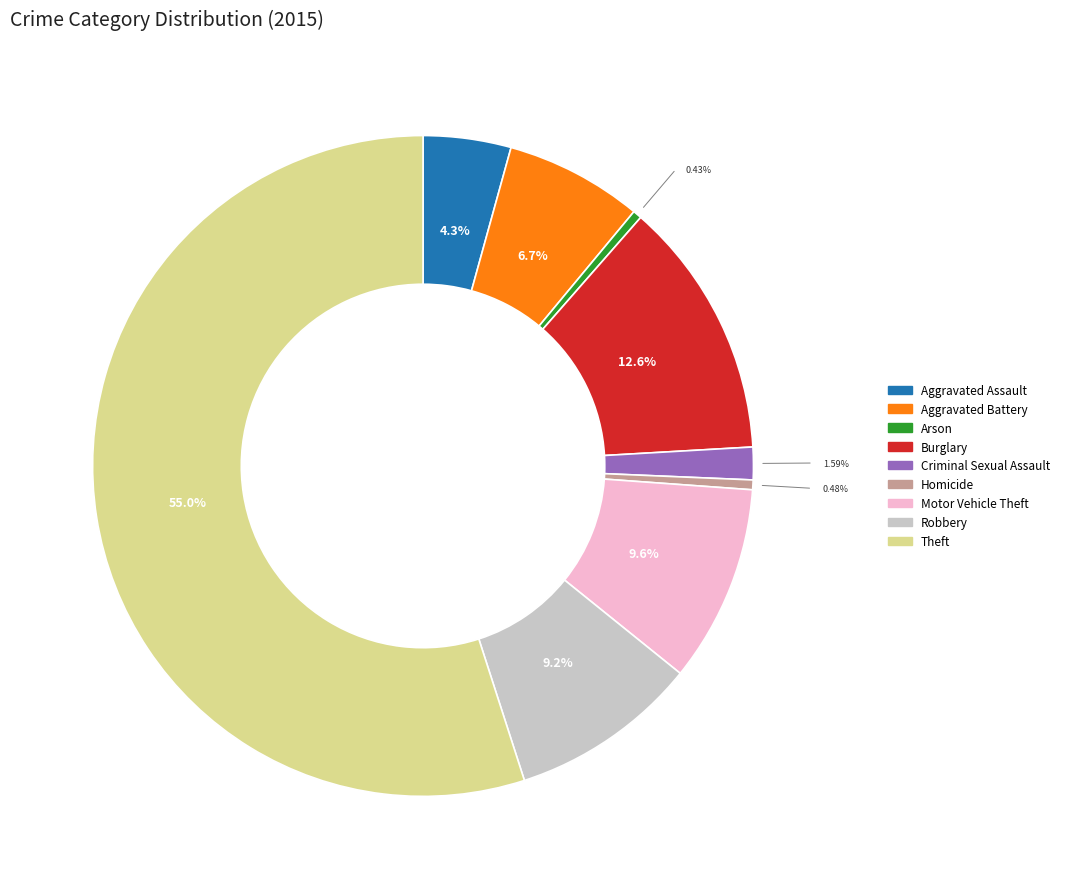

What is the largest slice in the pie chart?

Theft